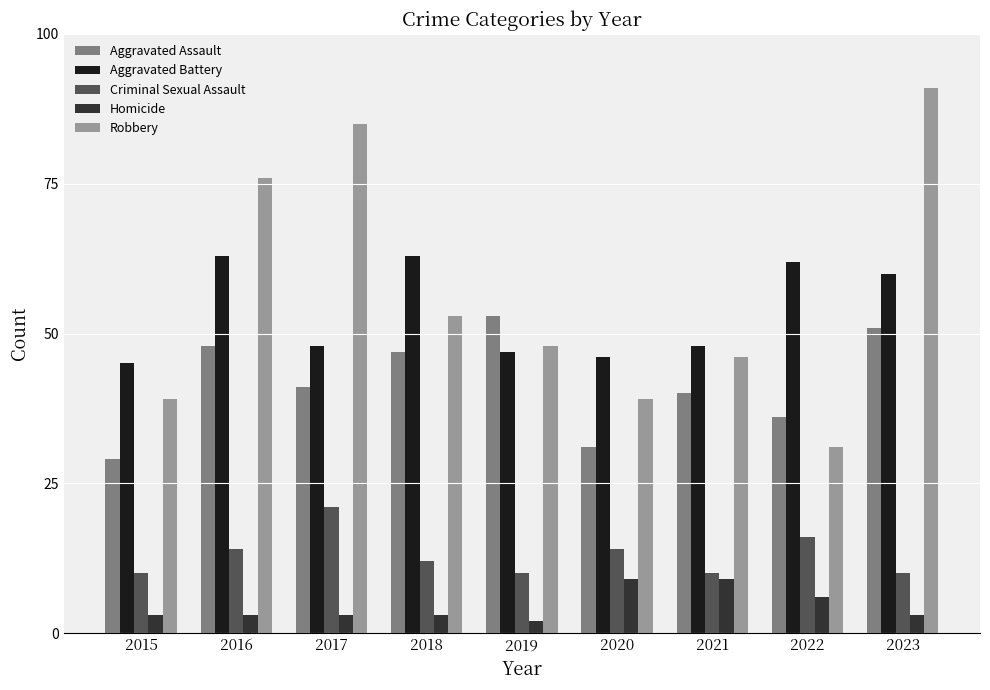

At which label is Homicide closest to 5?

2022